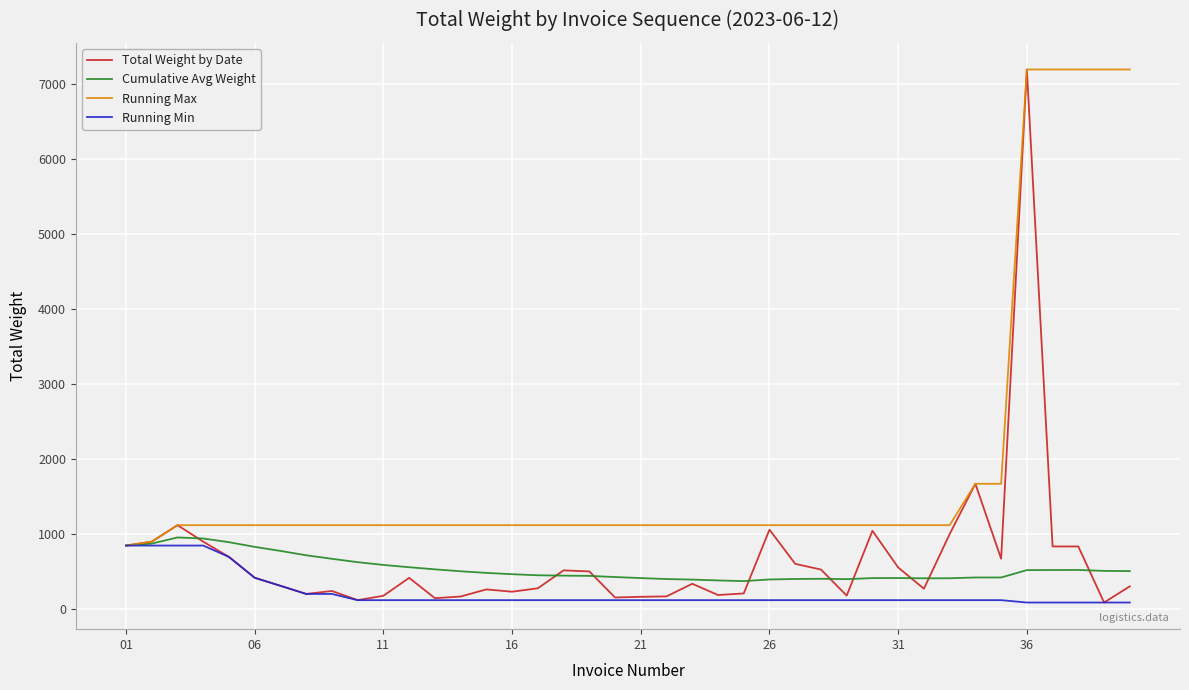

What is the difference between the maximum and minimum values in the Running Max series?

6352.0